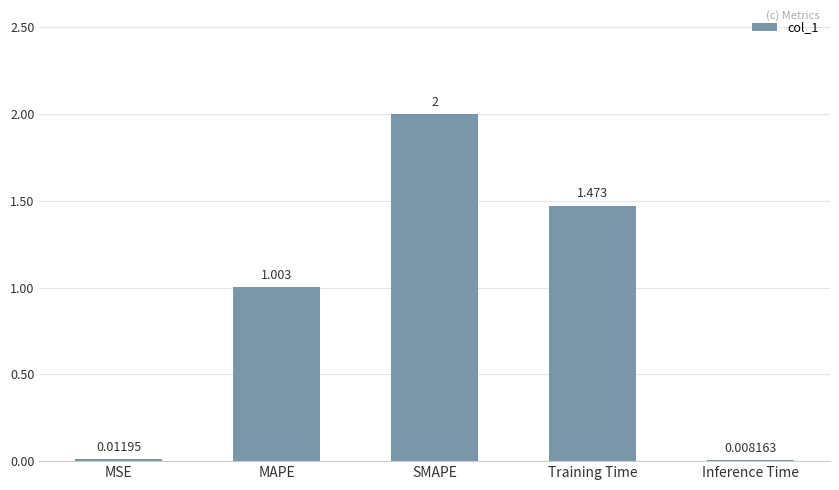

At which label does the data first exceed 1?

MAPE